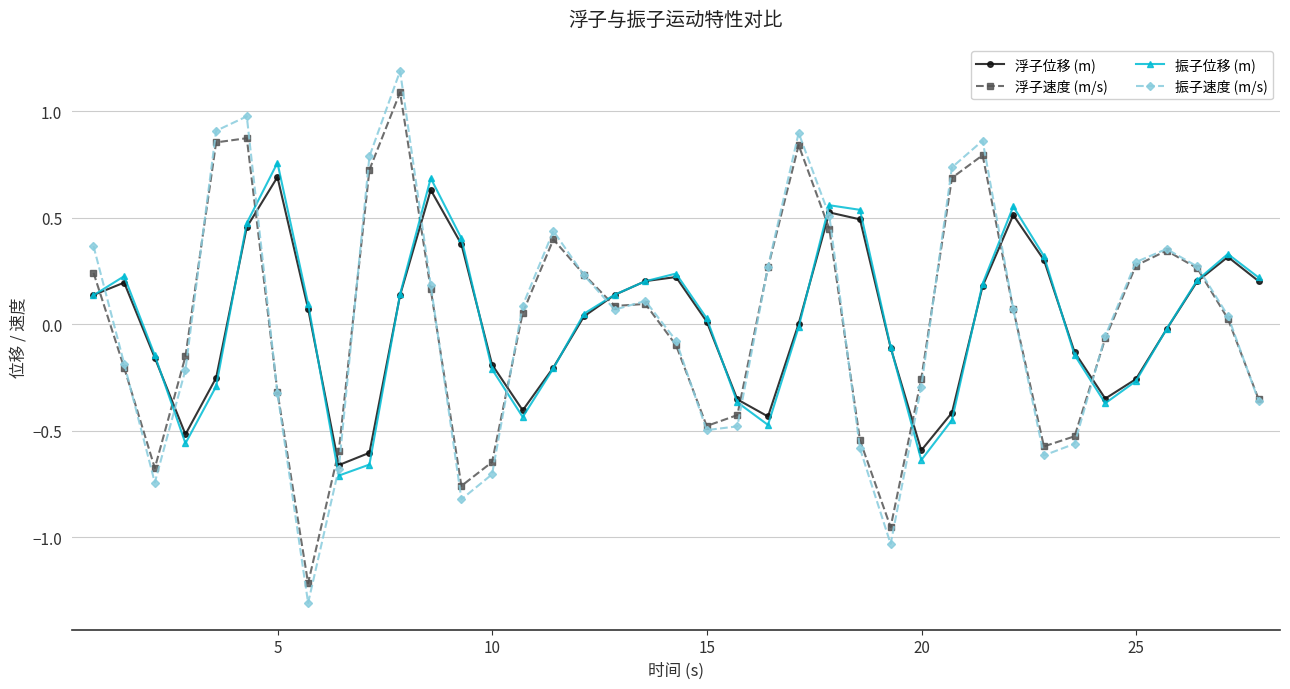

True or false: 振子位移 (m) and 浮子速度 (m/s) cross at least once.

True